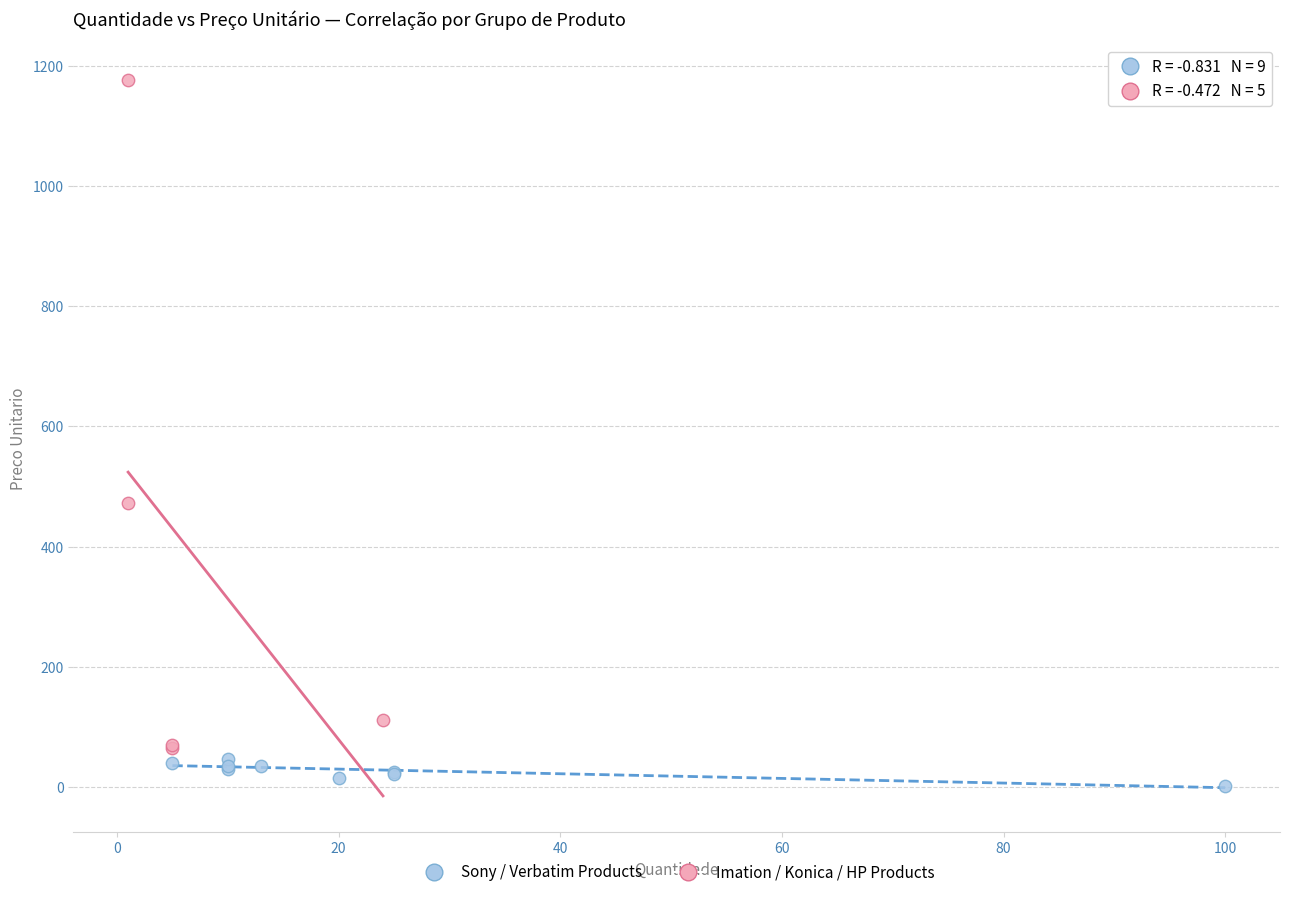

Which series contains the lowest Y value?

Sony / Verbatim Products